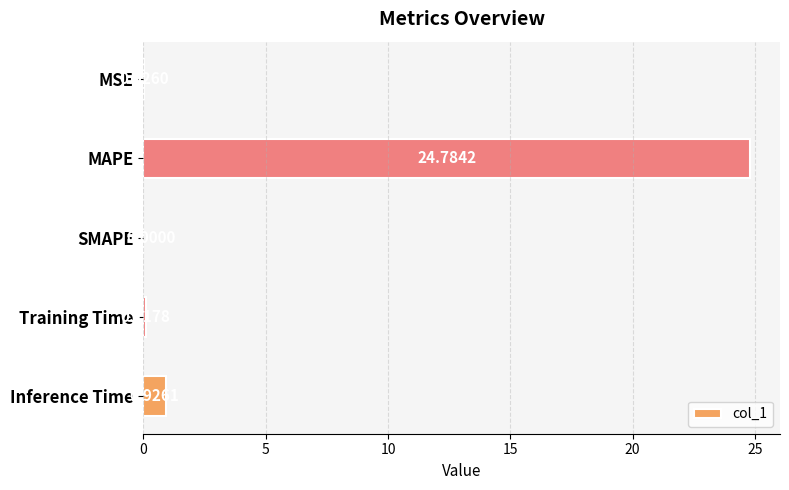

How many positive values are there?

4